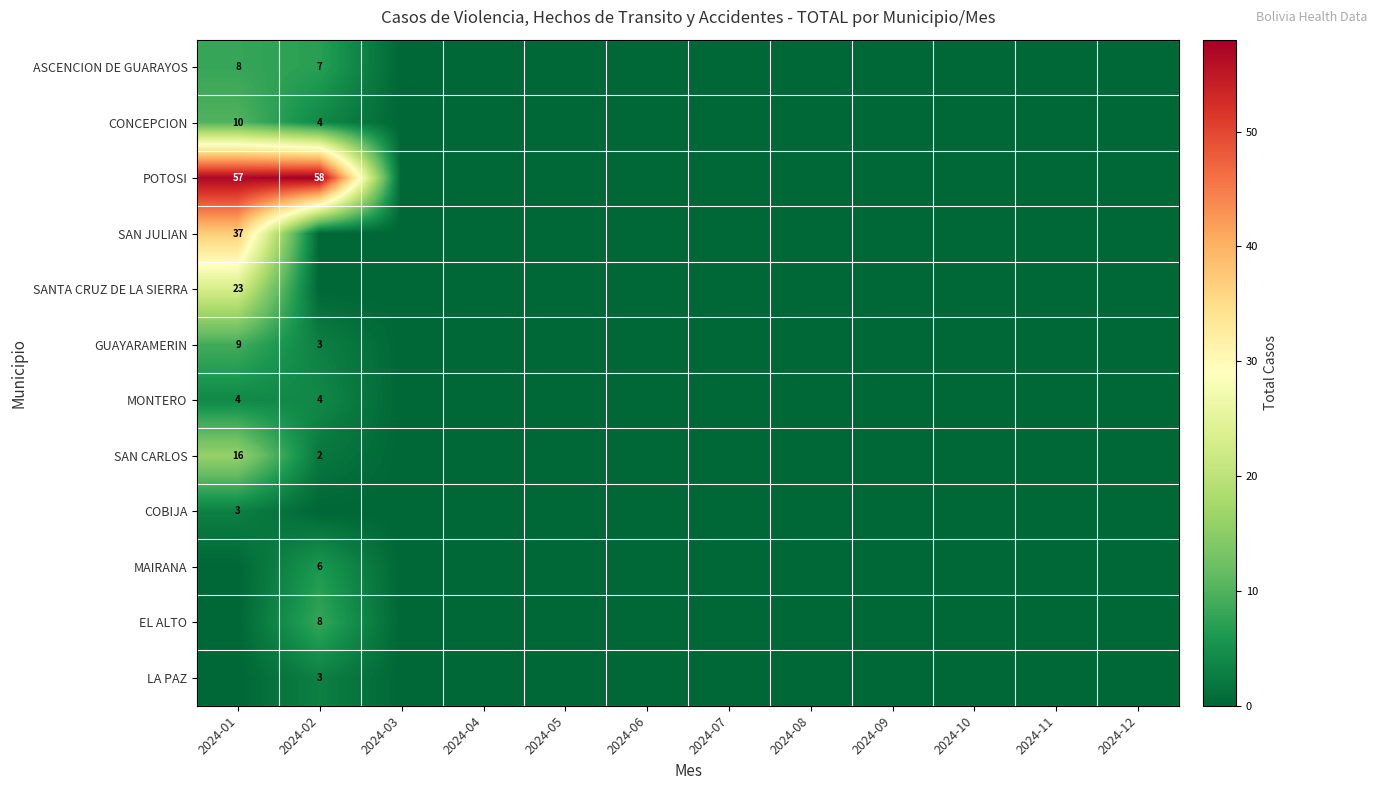

At which category is the sum across all series the highest?

2024-01